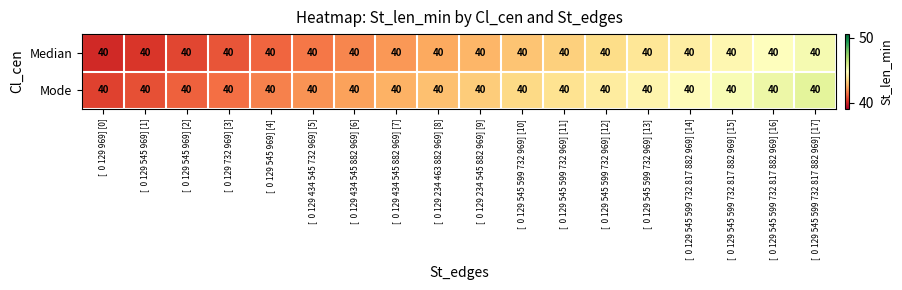

Which category has the lowest value across all series?

[  0 129 969] [0]